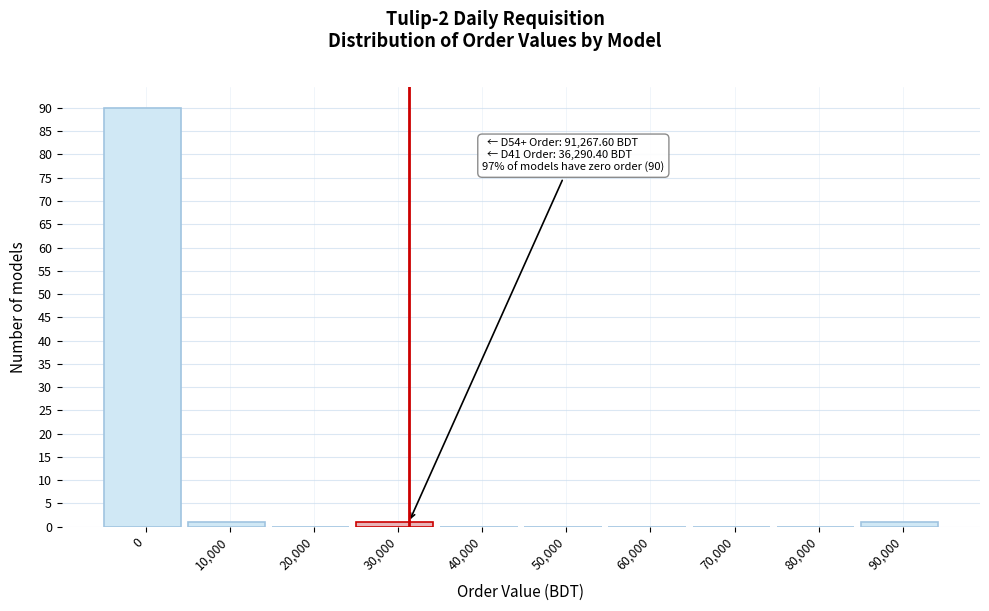

Reading left to right, transcribe all the data shown in this chart.

0=90	10,000=1	20,000=0	30,000=1	40,000=0	50,000=0	60,000=0	70,000=0	80,000=0	90,000=1